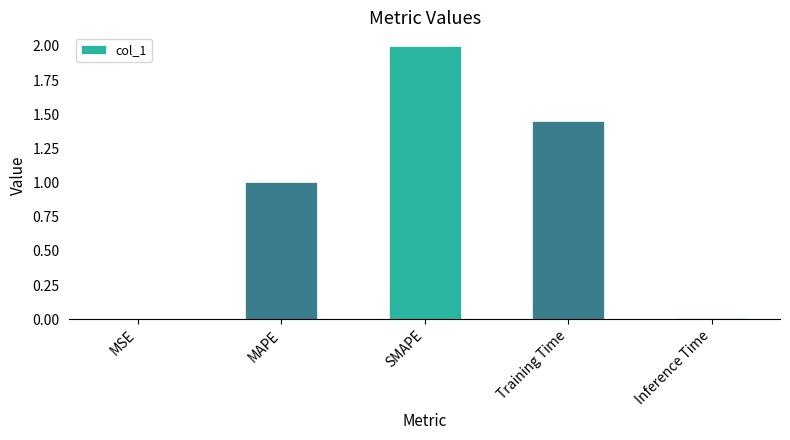

Is it true that the value at MAPE is 0.4?

False